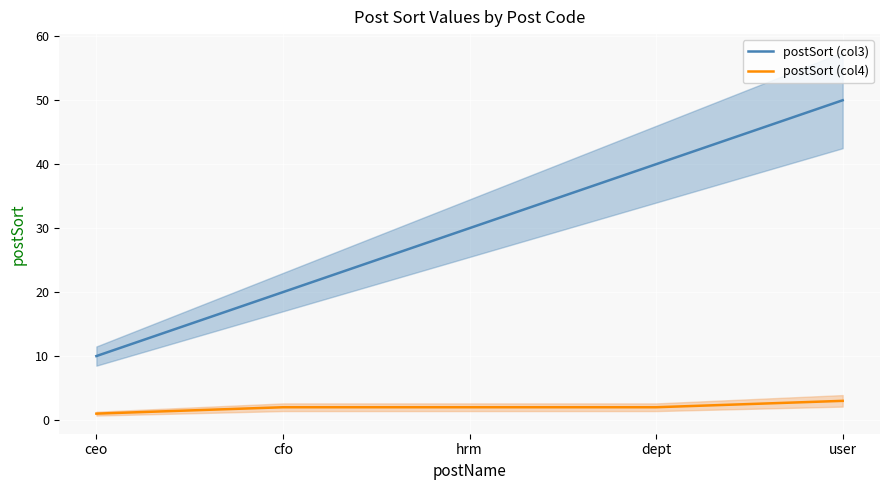

What is the sum of the postSort (col3) values at ceo and hrm?

40